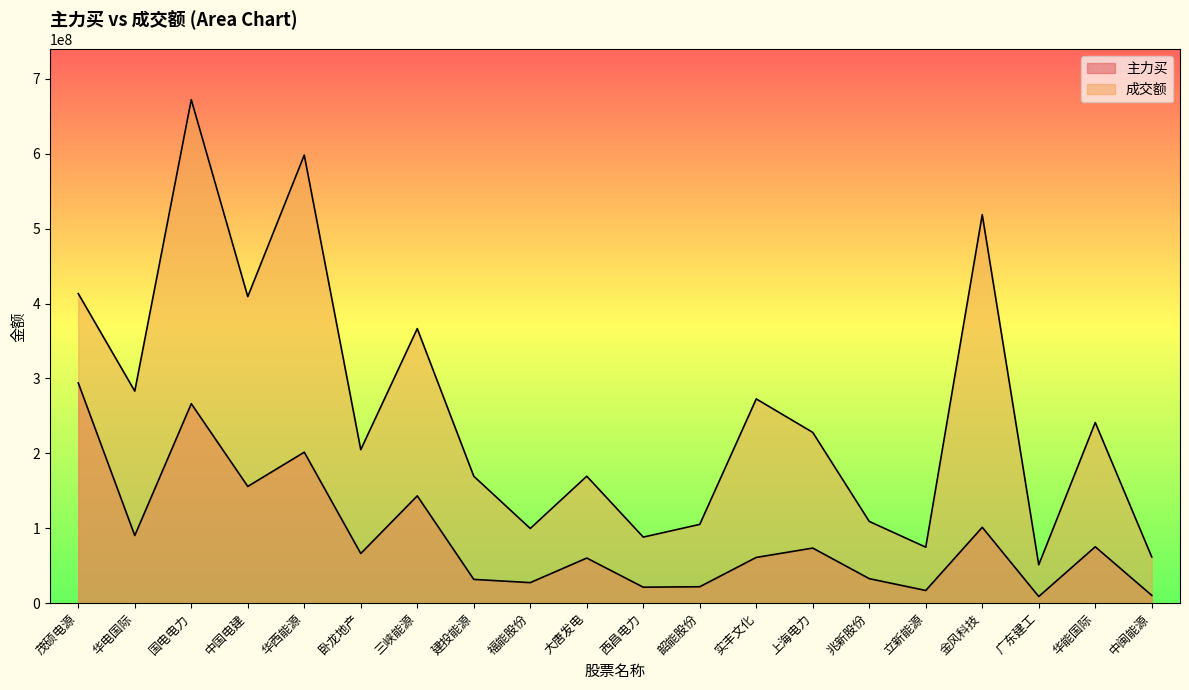

What is the label of the 18th point from the right?

国电电力